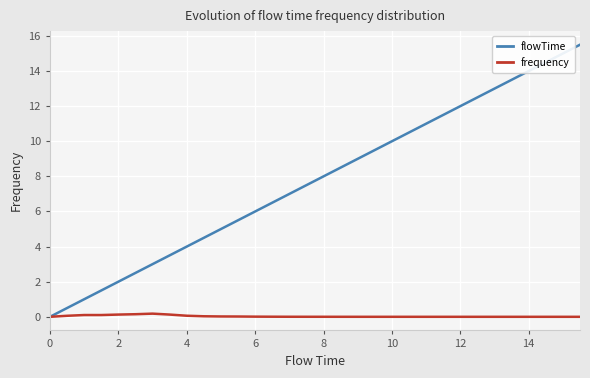

List the series in order of their overall mean, highest first.

flowTime, frequency